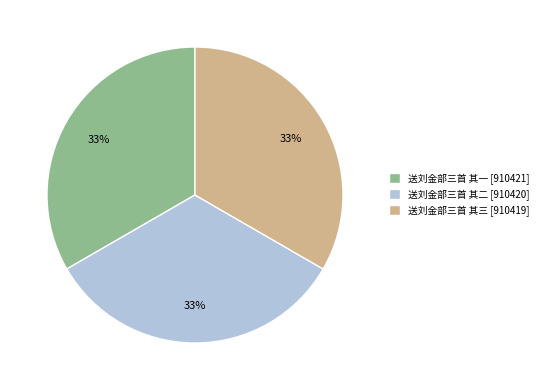

Approximately how many times larger is the value at 送刘金部三首 其三 [910419] compared to 送刘金部三首 其二 [910420]?

1.0